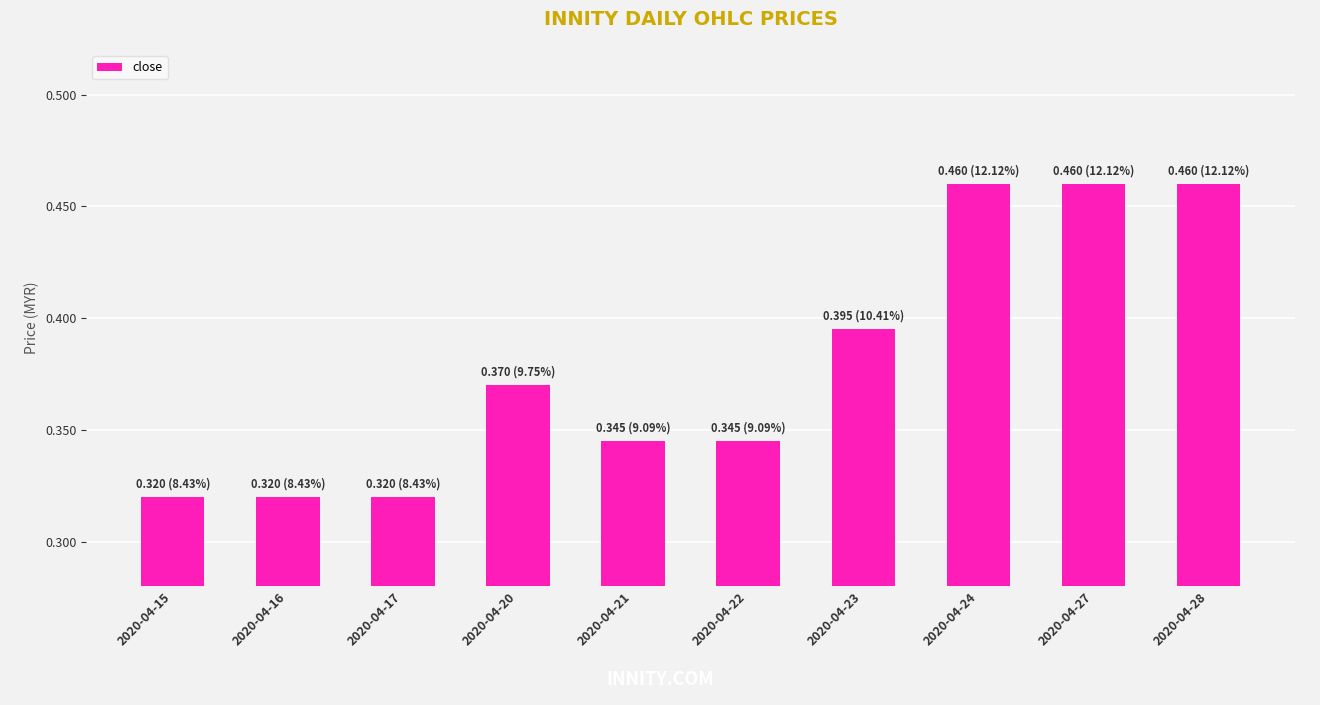

Which has a higher value, 2020-04-17 or 2020-04-22?

2020-04-22